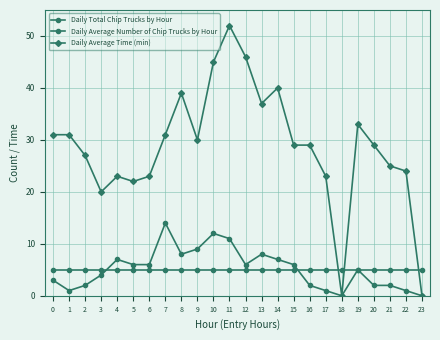

Does the chart have visible grid lines?

Yes